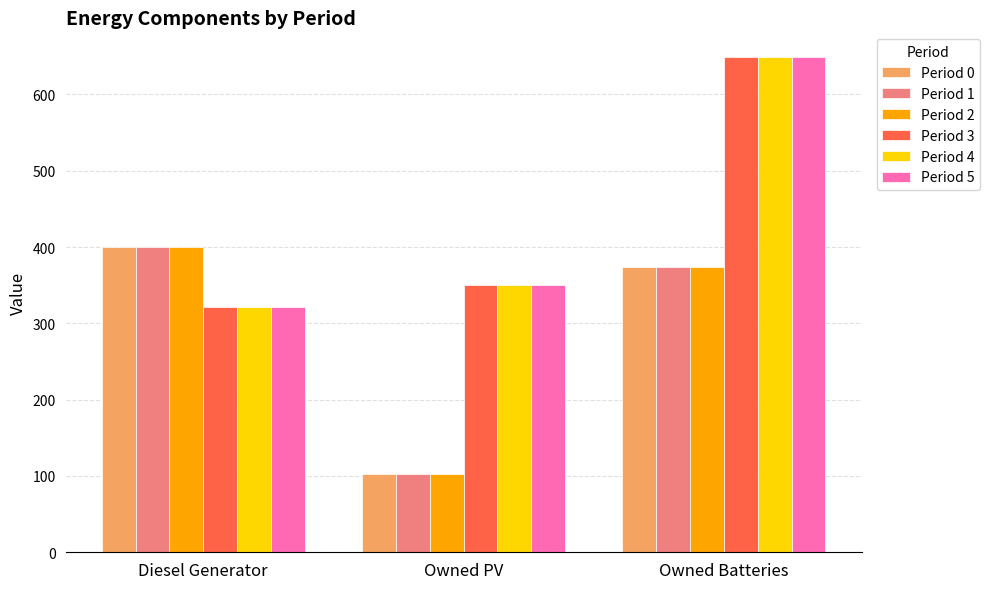

At which label is Period 2 closest to 251?

Owned Batteries